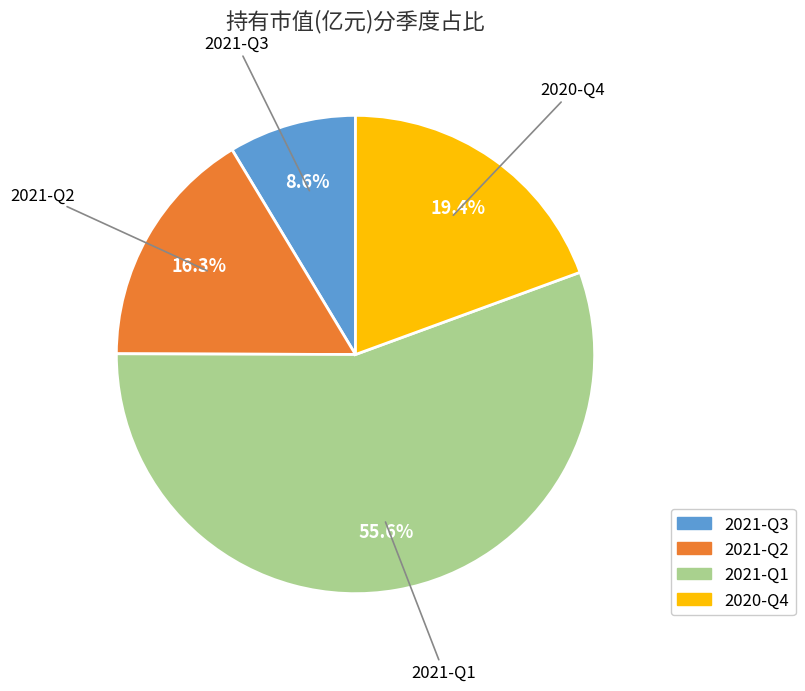

How many segments does this pie chart have?

4